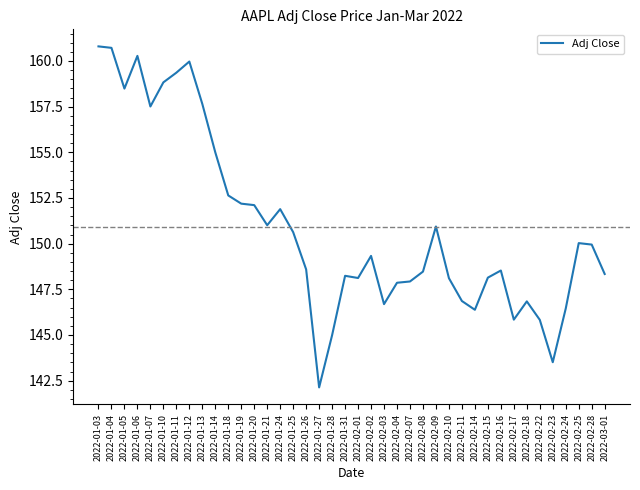

What is the minimum value shown in the chart?

142.1